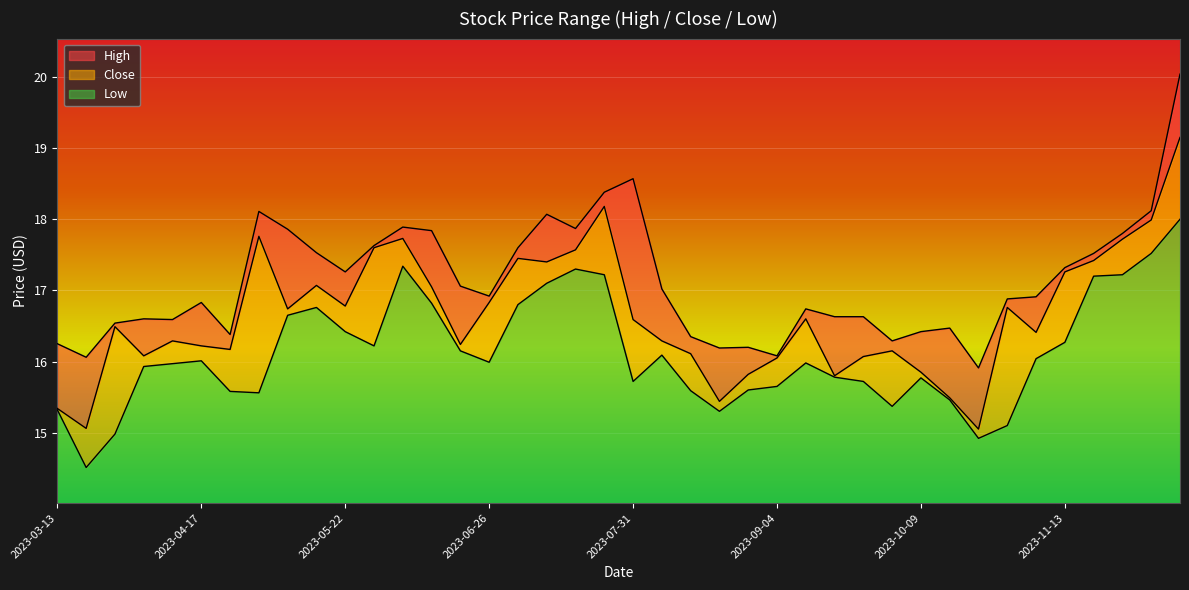

Reading left to right, list all the values displayed in this chart.

High: 2023-03-13=16.2	2023-03-20=16.1	2023-03-27=16.5	2023-04-03=16.6	2023-04-10=16.6	2023-04-17=16.8	2023-04-24=16.4	2023-05-01=18.1	2023-05-08=17.9	2023-05-15=17.5	2023-05-22=17.3	2023-05-29=17.6	2023-06-05=17.9	2023-06-12=17.8	2023-06-19=17.1	2023-06-26=16.9	2023-07-03=17.6	2023-07-10=18.1	2023-07-17=17.9	2023-07-24=18.4	2023-07-31=18.6	2023-08-07=17.0	2023-08-14=16.4	2023-08-21=16.2	2023-08-28=16.2	2023-09-04=16.1	2023-09-11=16.7	2023-09-18=16.6	2023-09-25=16.6	2023-10-02=16.3	2023-10-09=16.4	2023-10-16=16.5	2023-10-23=15.9	2023-10-30=16.9	2023-11-06=16.9	2023-11-13=17.3	2023-11-20=17.5	2023-11-27=17.8	2023-12-04=18.1	2023-12-11=20.0
Close: 2023-03-13=15.3	2023-03-20=15.1	2023-03-27=16.5	2023-04-03=16.1	2023-04-10=16.3	2023-04-17=16.2	2023-04-24=16.2	2023-05-01=17.8	2023-05-08=16.7	2023-05-15=17.1	2023-05-22=16.8	2023-05-29=17.6	2023-06-05=17.7	2023-06-12=17.0	2023-06-19=16.2	2023-06-26=16.8	2023-07-03=17.5	2023-07-10=17.4	2023-07-17=17.6	2023-07-24=18.2	2023-07-31=16.6	2023-08-07=16.3	2023-08-14=16.1	2023-08-21=15.4	2023-08-28=15.8	2023-09-04=16.0	2023-09-11=16.6	2023-09-18=15.8	2023-09-25=16.1	2023-10-02=16.1	2023-10-09=15.9	2023-10-16=15.5	2023-10-23=15.1	2023-10-30=16.8	2023-11-06=16.4	2023-11-13=17.3	2023-11-20=17.4	2023-11-27=17.7	2023-12-04=18.0	2023-12-11=19.1
Low: 2023-03-13=15.3	2023-03-20=14.5	2023-03-27=15.0	2023-04-03=15.9	2023-04-10=16.0	2023-04-17=16.0	2023-04-24=15.6	2023-05-01=15.6	2023-05-08=16.6	2023-05-15=16.8	2023-05-22=16.4	2023-05-29=16.2	2023-06-05=17.3	2023-06-12=16.8	2023-06-19=16.1	2023-06-26=16.0	2023-07-03=16.8	2023-07-10=17.1	2023-07-17=17.3	2023-07-24=17.2	2023-07-31=15.7	2023-08-07=16.1	2023-08-14=15.6	2023-08-21=15.3	2023-08-28=15.6	2023-09-04=15.6	2023-09-11=16.0	2023-09-18=15.8	2023-09-25=15.7	2023-10-02=15.4	2023-10-09=15.8	2023-10-16=15.5	2023-10-23=14.9	2023-10-30=15.1	2023-11-06=16.0	2023-11-13=16.3	2023-11-20=17.2	2023-11-27=17.2	2023-12-04=17.5	2023-12-11=18.0